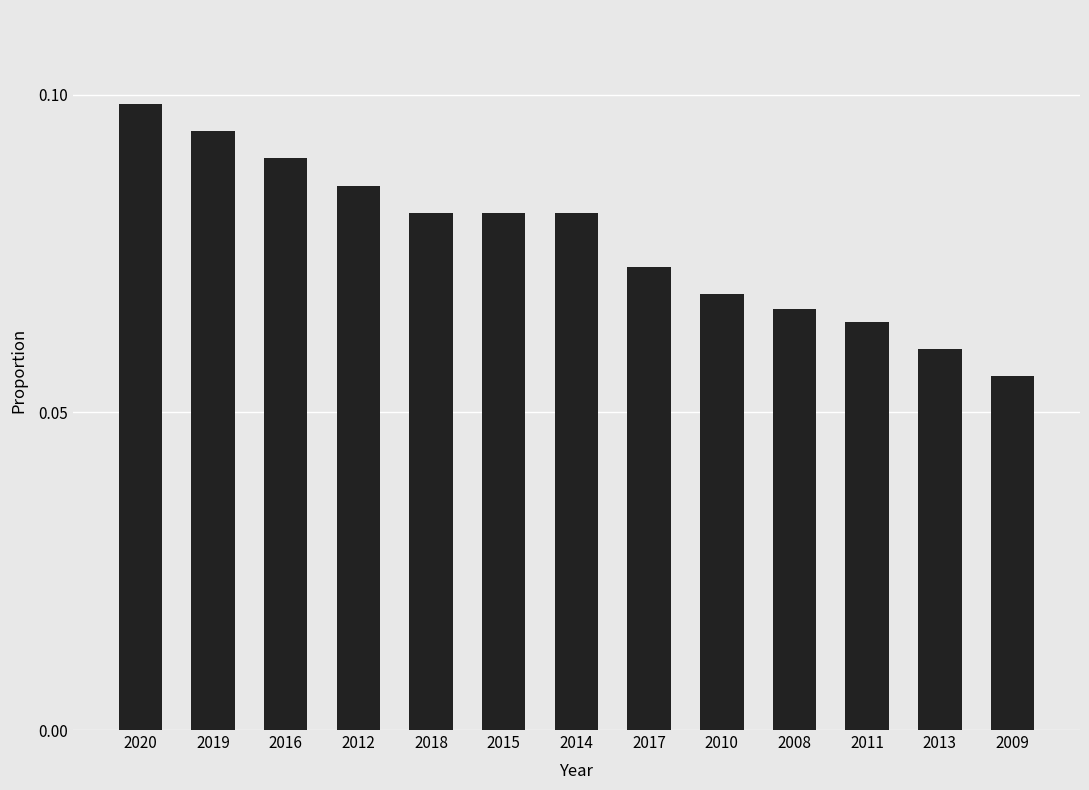

Count the number of data series in this chart.

1